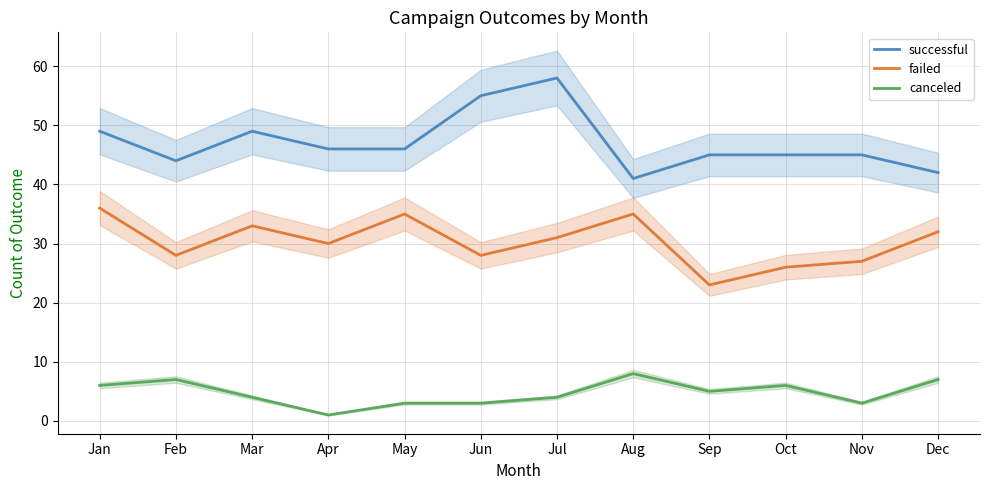

What value does the failed series have at Jul?

31